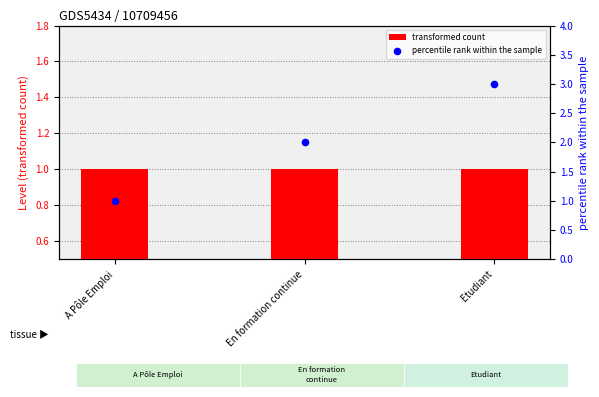

What is the total value across all series at En formation continue?

3